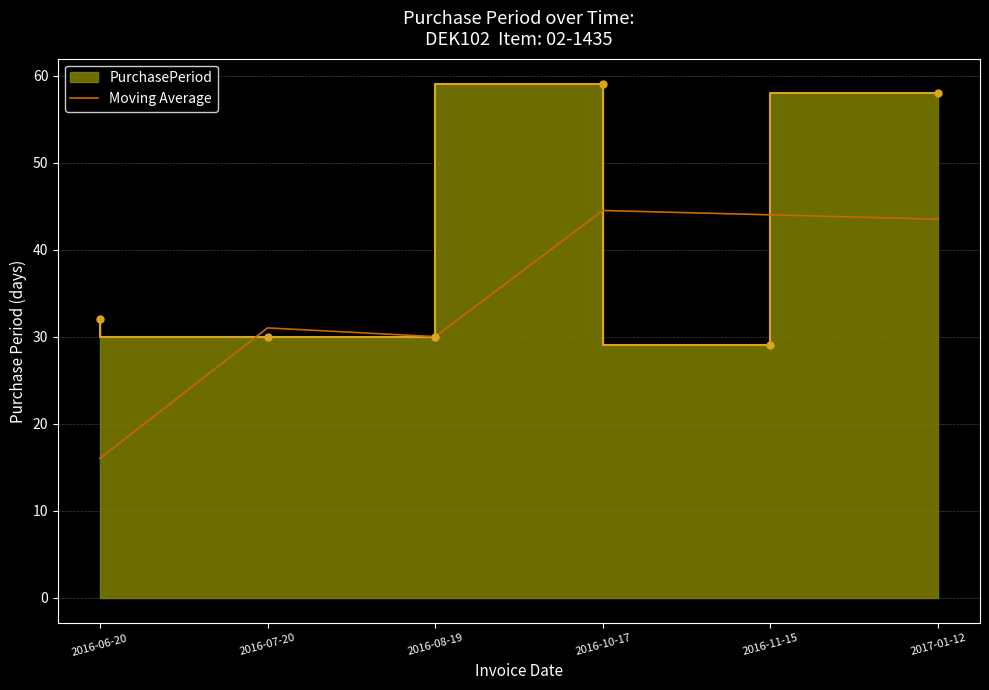

What is the change in value from 2016-07-20 to 2016-11-15?

+13.0